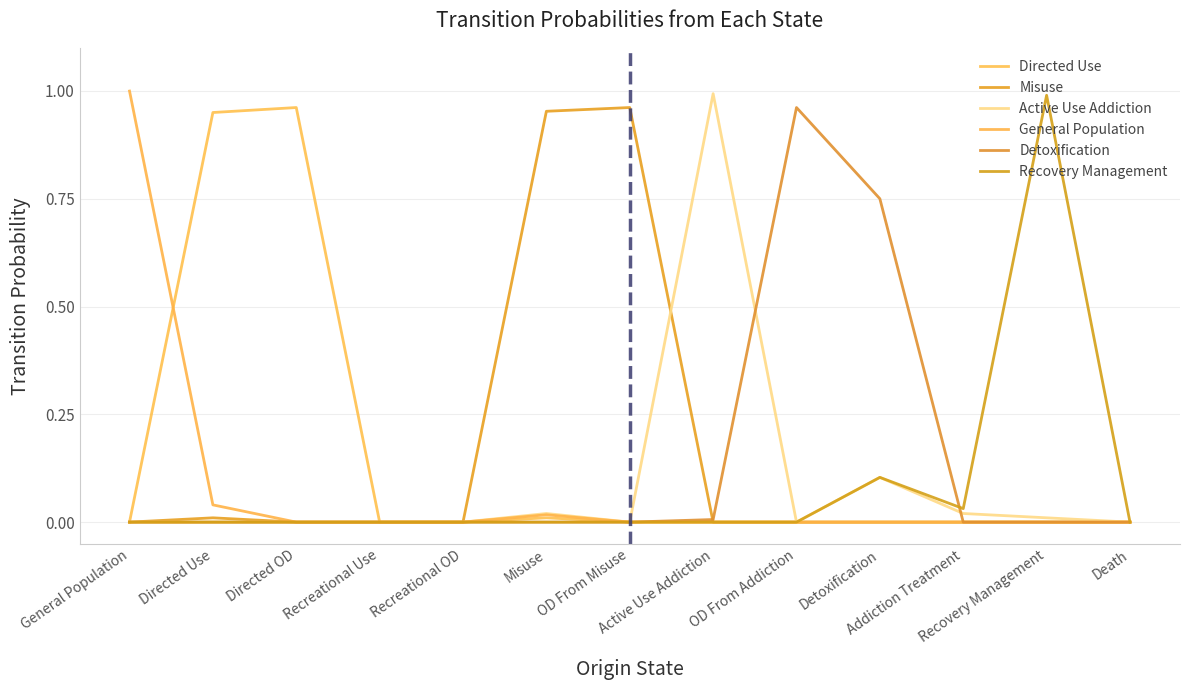

Reading left to right, transcribe all the data shown in this chart.

Directed Use: General Population=0.0	Directed Use=0.9	Directed OD=1.0	Recreational Use=0.0	Recreational OD=0.0	Misuse=0.0	OD From Misuse=0.0	Active Use Addiction=0.0	OD From Addiction=0.0	Detoxification=0.0	Addiction Treatment=0.0	Recovery Management=0.0	Death=0.0
Misuse: General Population=0.0	Directed Use=0.0	Directed OD=0.0	Recreational Use=0.0	Recreational OD=0.0	Misuse=1.0	OD From Misuse=1.0	Active Use Addiction=0.0	OD From Addiction=0.0	Detoxification=0.0	Addiction Treatment=0.0	Recovery Management=0.0	Death=0.0
Active Use Addiction: General Population=0.0	Directed Use=0.0	Directed OD=0.0	Recreational Use=0.0	Recreational OD=0.0	Misuse=0.0	OD From Misuse=0.0	Active Use Addiction=1.0	OD From Addiction=0.0	Detoxification=0.1	Addiction Treatment=0.0	Recovery Management=0.0	Death=0.0
General Population: General Population=1.0	Directed Use=0.0	Directed OD=0.0	Recreational Use=0.0	Recreational OD=0.0	Misuse=0.0	OD From Misuse=0.0	Active Use Addiction=0.0	OD From Addiction=0.0	Detoxification=0.0	Addiction Treatment=0.0	Recovery Management=0.0	Death=0.0
Detoxification: General Population=0.0	Directed Use=0.0	Directed OD=0.0	Recreational Use=0.0	Recreational OD=0.0	Misuse=0.0	OD From Misuse=0.0	Active Use Addiction=0.0	OD From Addiction=1.0	Detoxification=0.8	Addiction Treatment=0.0	Recovery Management=0.0	Death=0.0
Recovery Management: General Population=0.0	Directed Use=0.0	Directed OD=0.0	Recreational Use=0.0	Recreational OD=0.0	Misuse=0.0	OD From Misuse=0.0	Active Use Addiction=0.0	OD From Addiction=0.0	Detoxification=0.1	Addiction Treatment=0.0	Recovery Management=1.0	Death=0.0